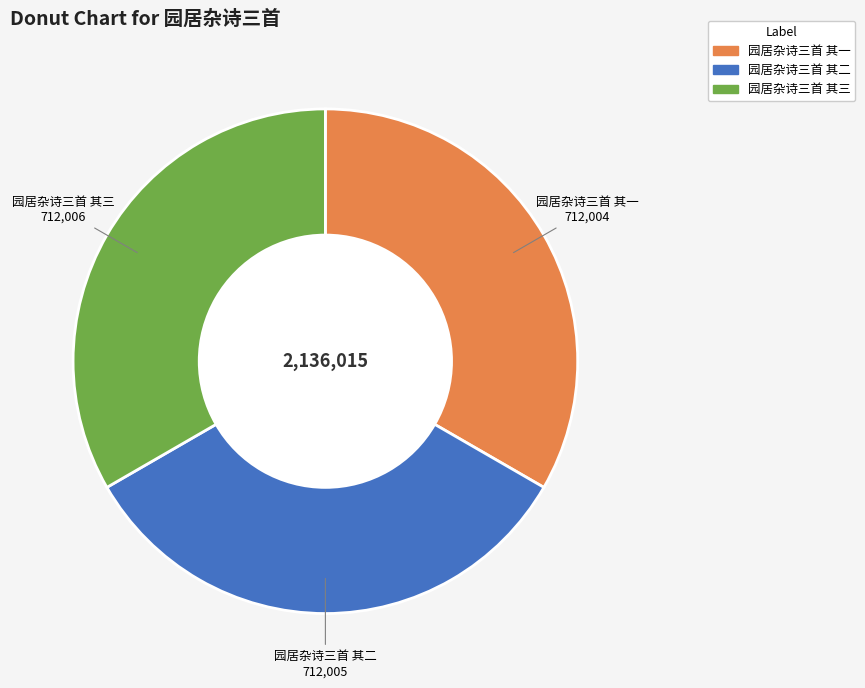

True or false: 园居杂诗三首 其二 accounts for 33% of the total.

True